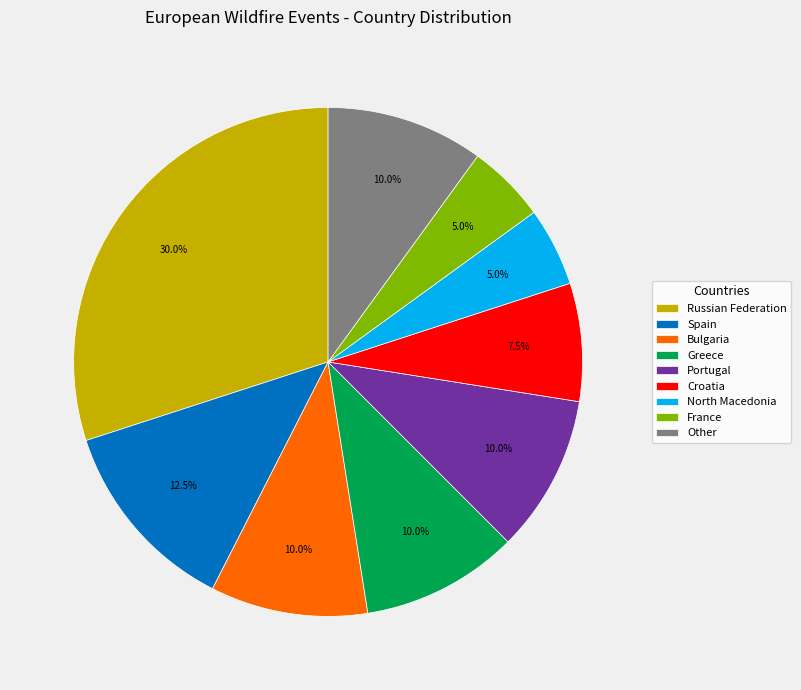

Does Croatia account for over 50% of the chart?

No